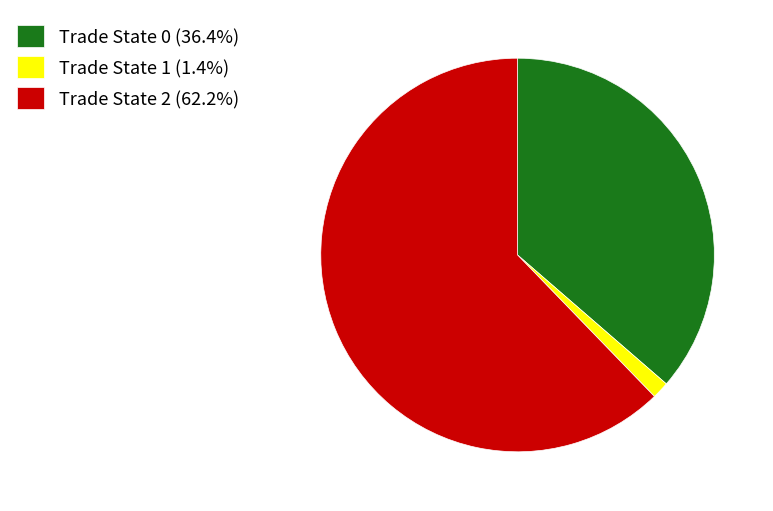

What is the ratio of the value at Trade State 2 (62.2%) to the value at Trade State 0 (36.4%)?

1.7